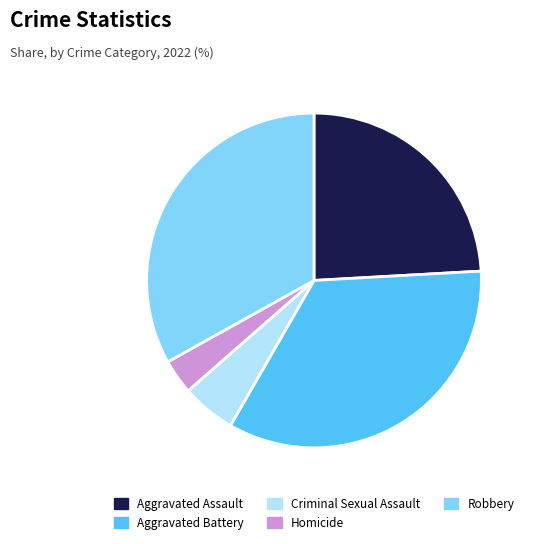

Which category has the smallest portion of the pie?

Homicide